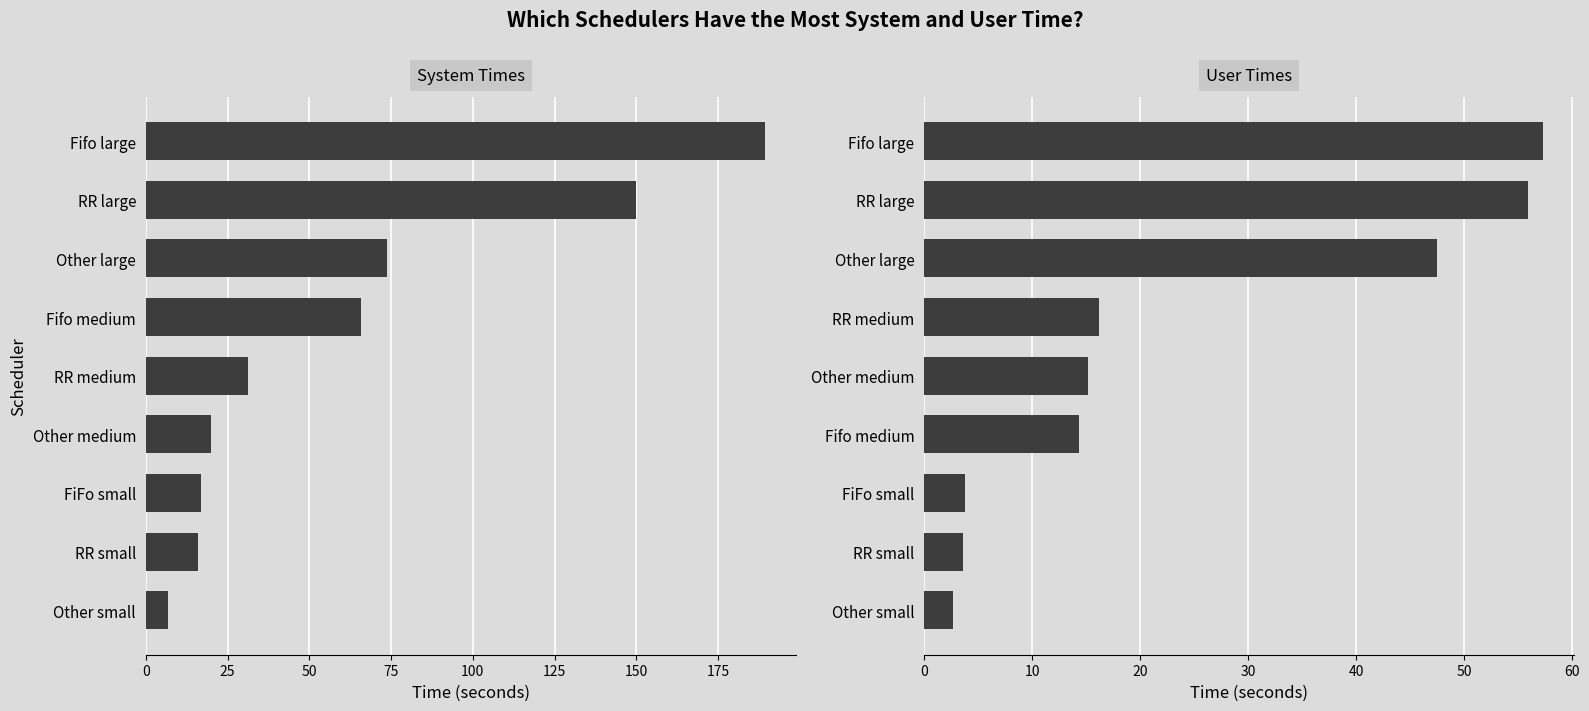

Does the chart contain stacked bars?

No